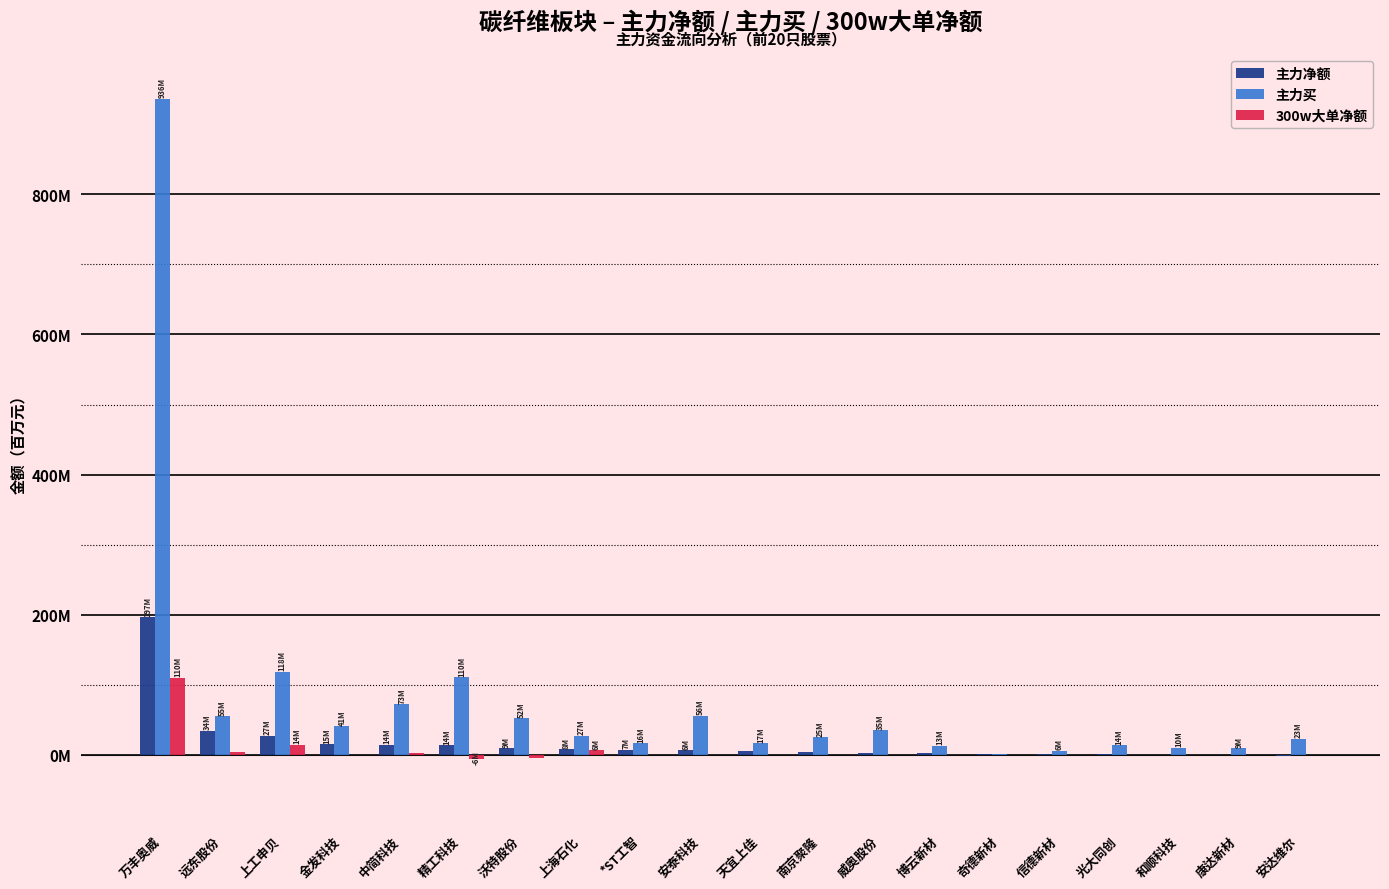

What are all the series names shown in the legend?

主力净额, 主力买, 300w大单净额